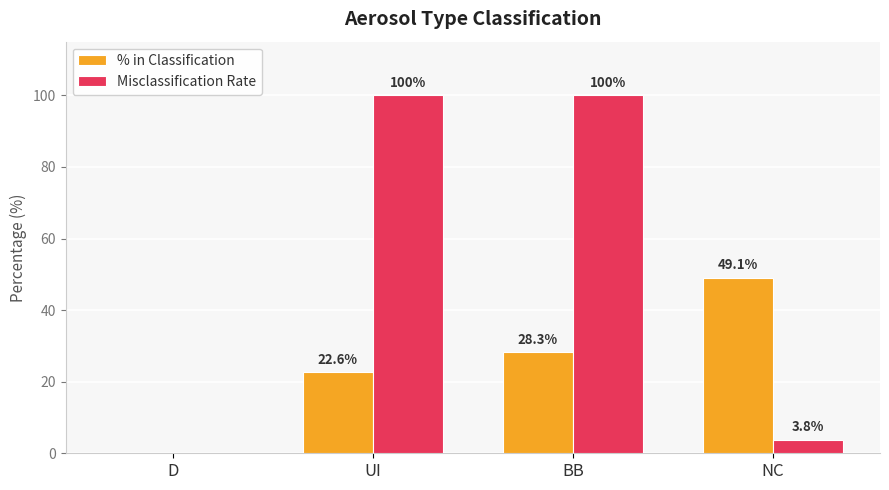

Reading right to left, what are all the values shown in this chart?

% in Classification: 49.1	28.3	22.6	0.0
Misclassification Rate: 3.8	100.0	100.0	0.0